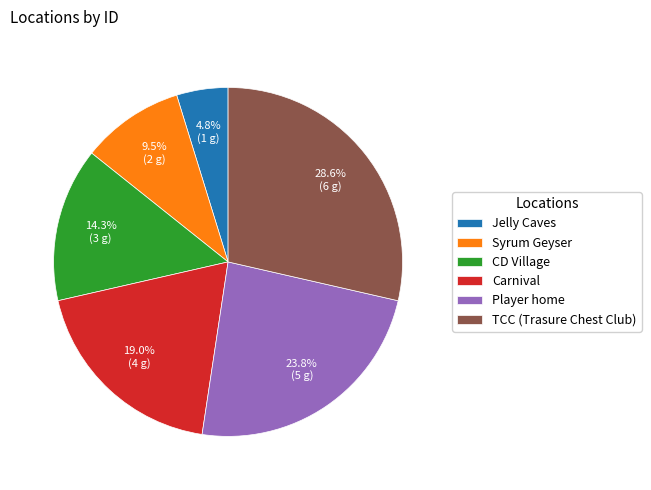

What is the largest slice in the pie chart?

TCC (Trasure Chest Club)